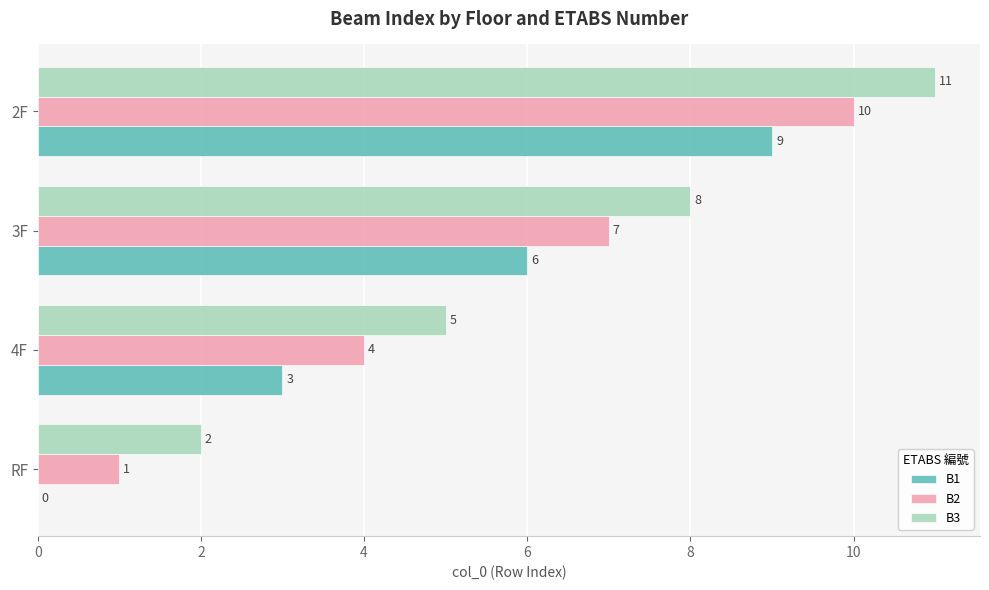

What is the sum of the B2 values at 3F and 4F?

11